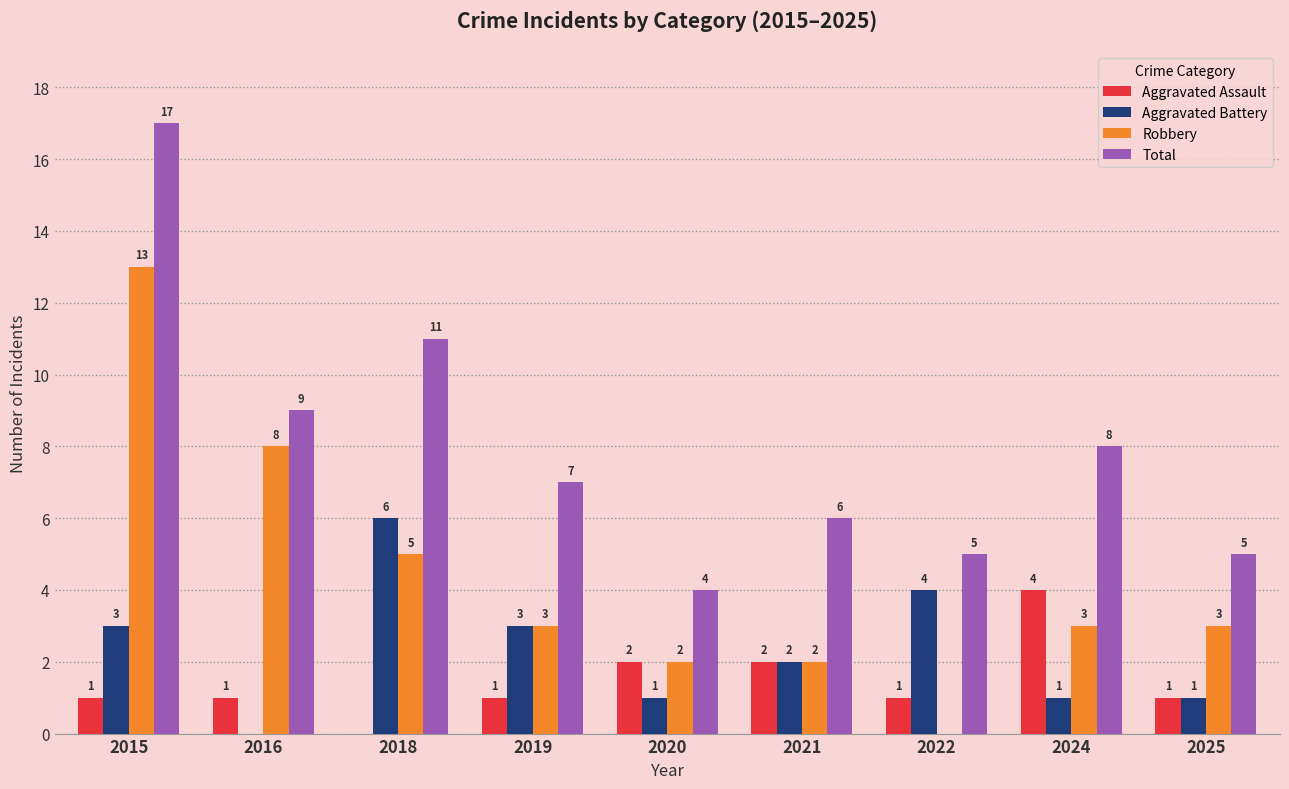

What is the approximate value of Robbery at 2021?

2